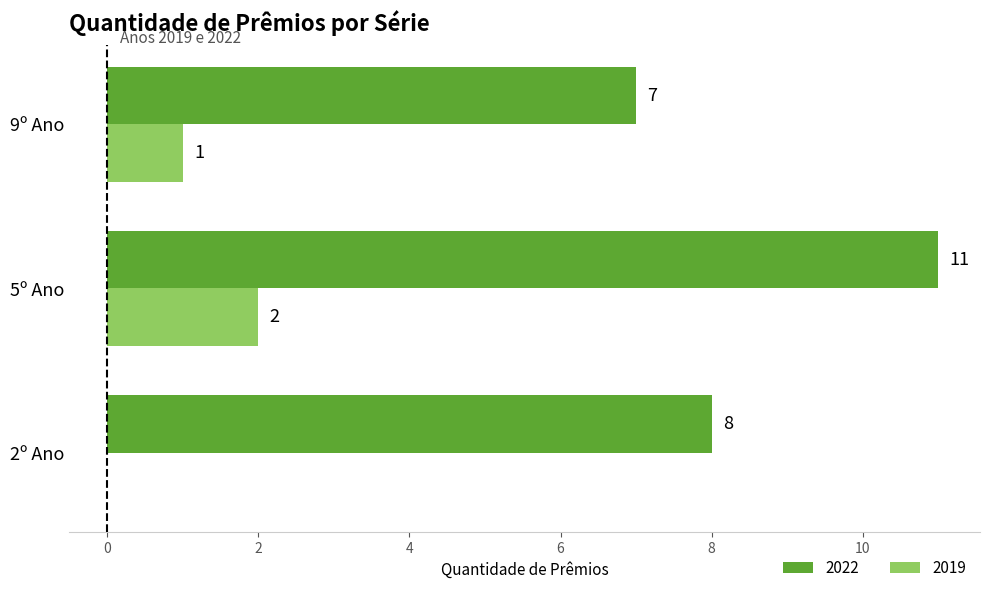

What is the highest value of the 2022 series?

11